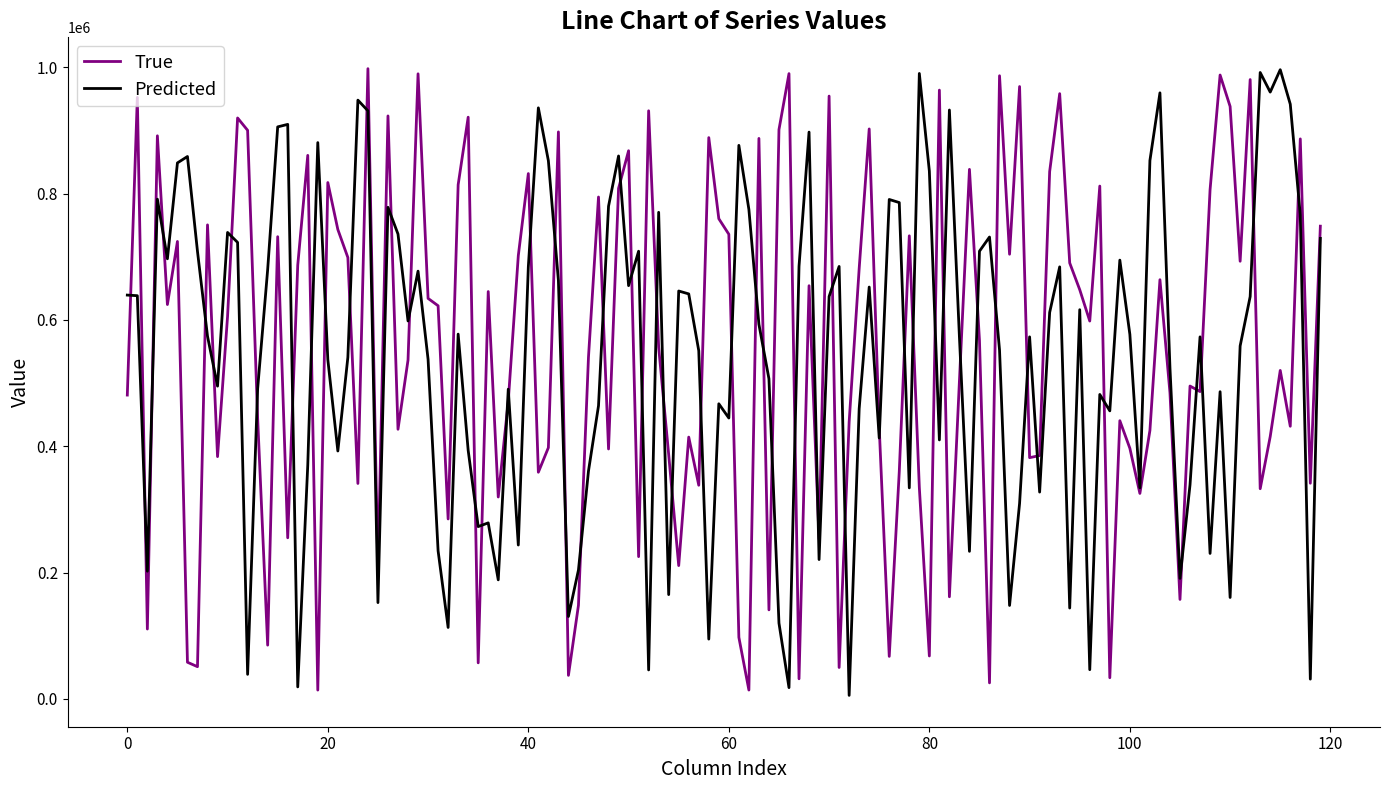

True or false: Predicted and True cross at least once.

True